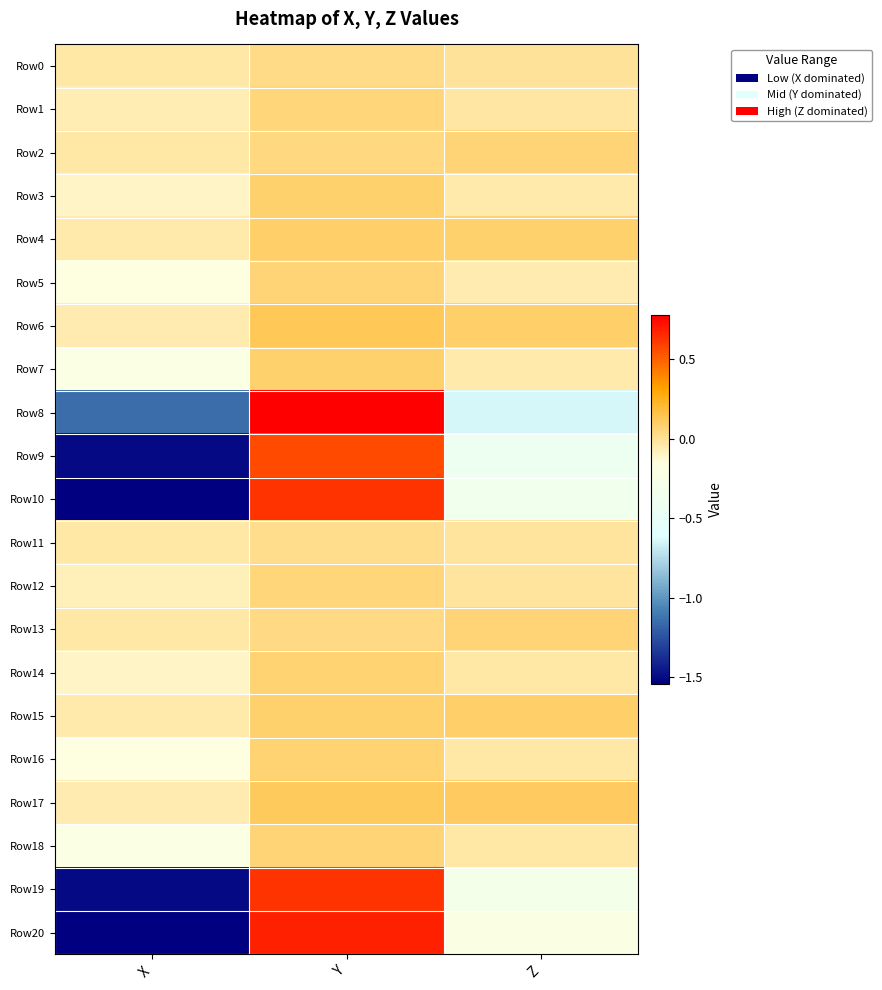

Which series changed the most between X and Y?

Row20